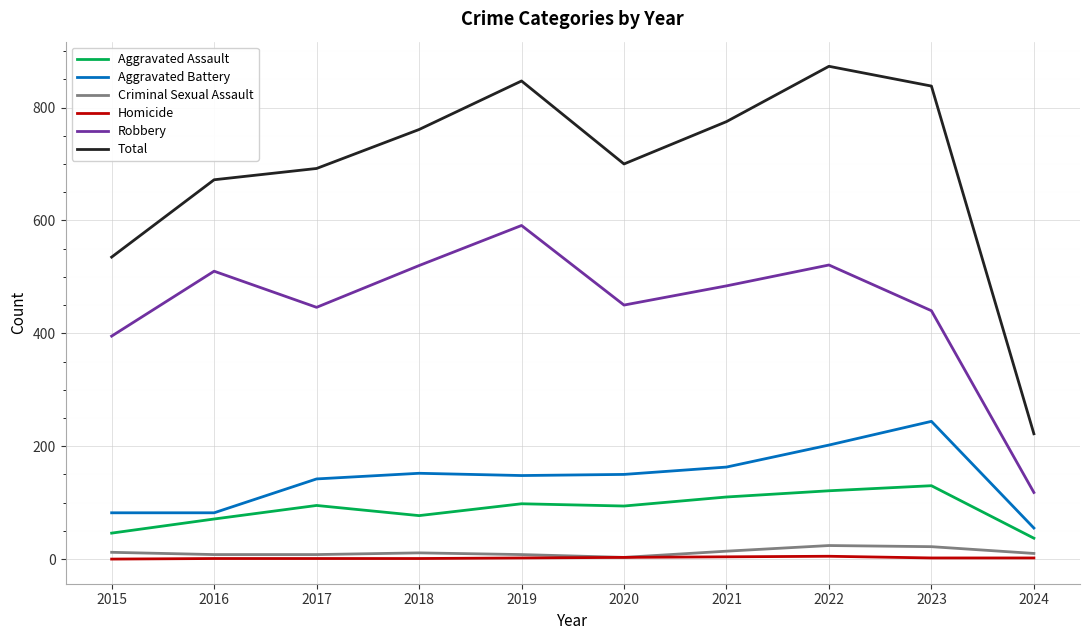

What is the greatest value displayed?

873